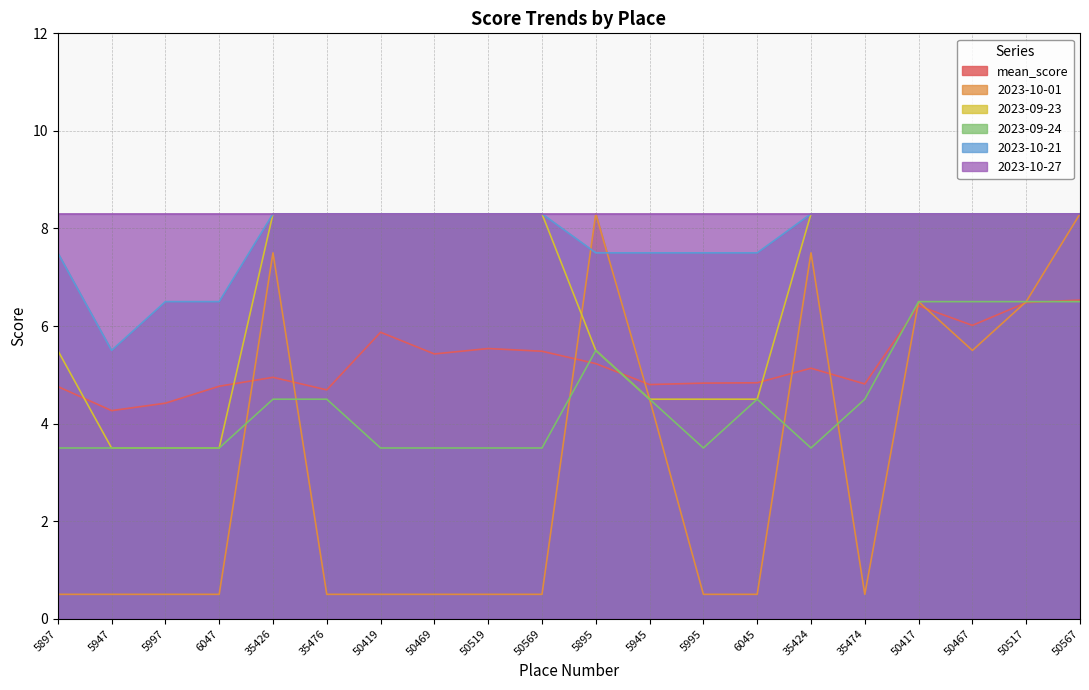

Where is 2023-10-21 nearest to the value 6?

5947